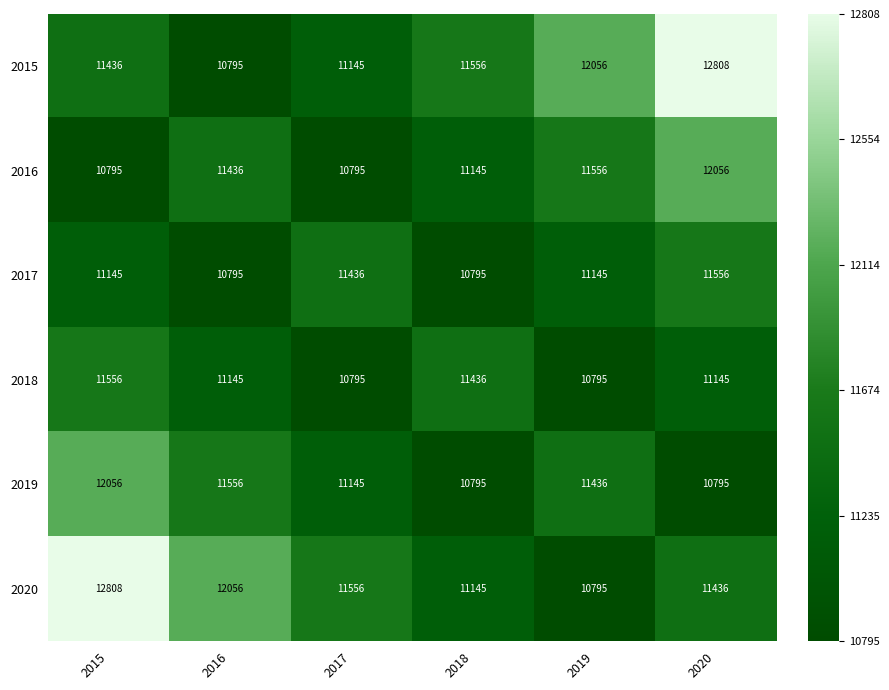

What is the minimum value for 2020?

10795